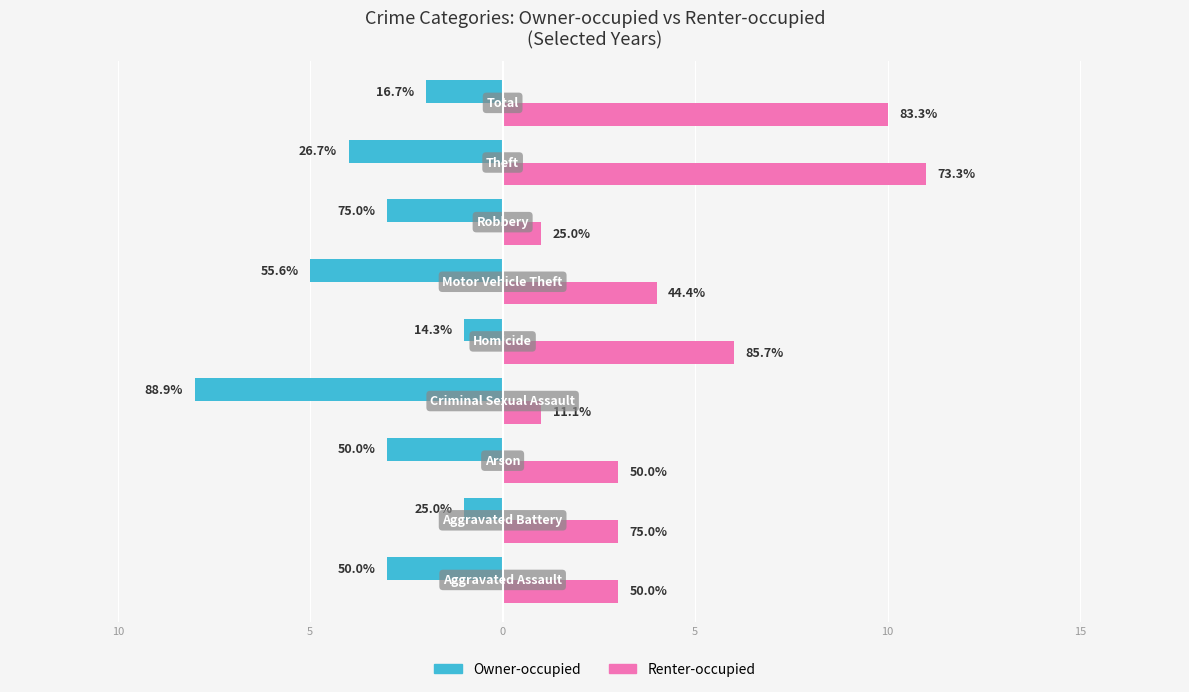

What are all the series names shown in the legend?

Owner-occupied, Renter-occupied